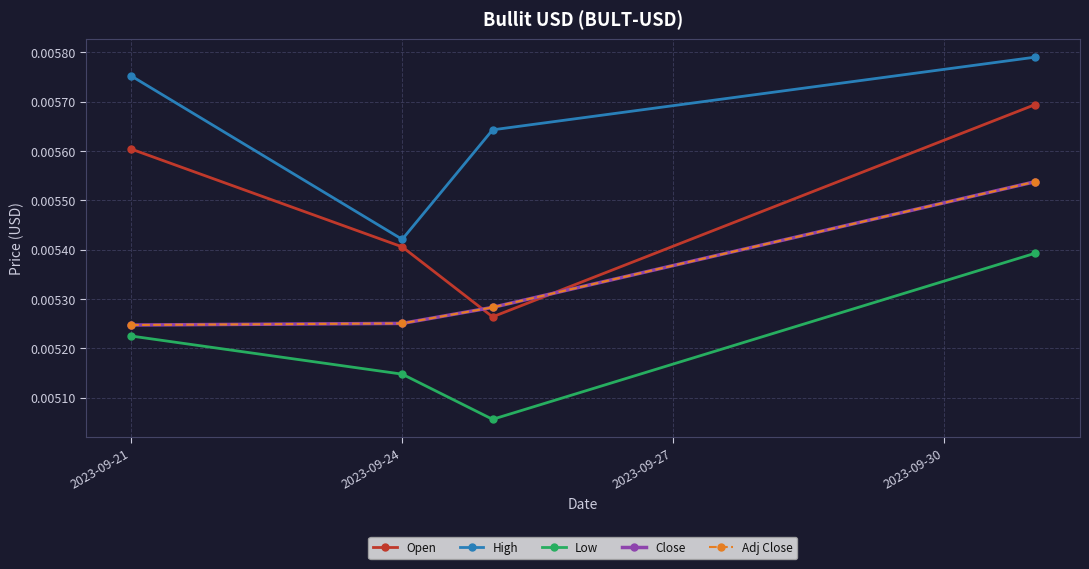

Which series has the largest range (max minus min)?

Open